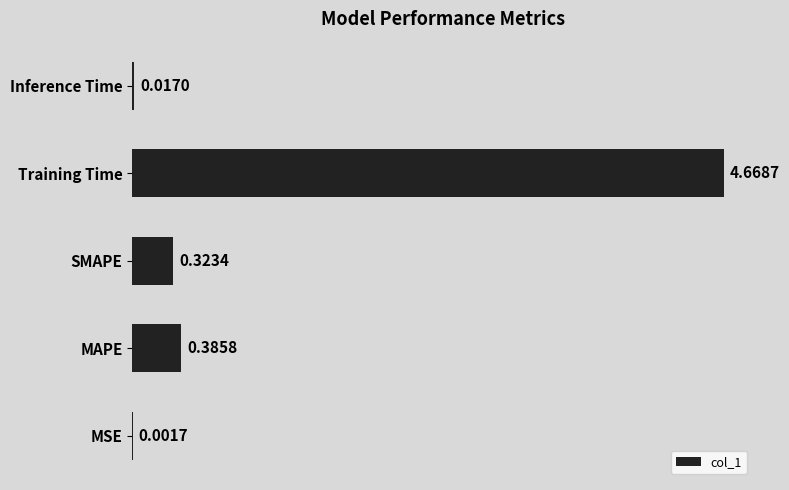

What is the change in value from MAPE to Training Time?

+4.3